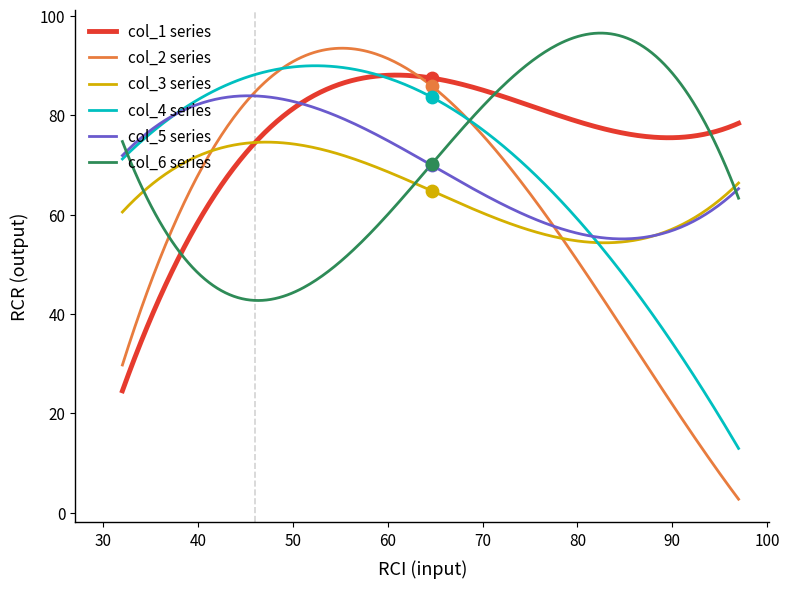

Which series has the largest total across all categories?

col_1 series